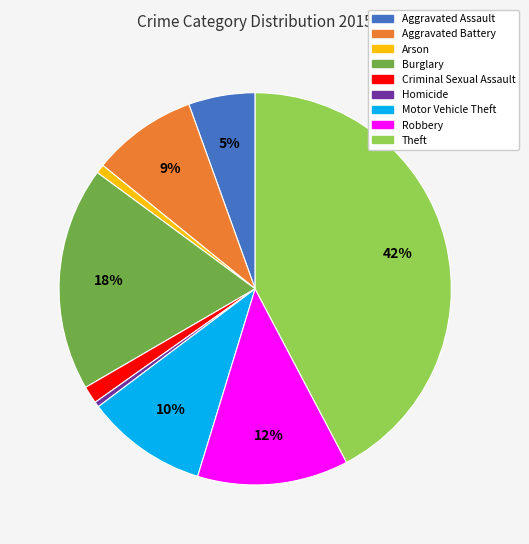

To the nearest percent, what percentage of the pie is Robbery?

12%